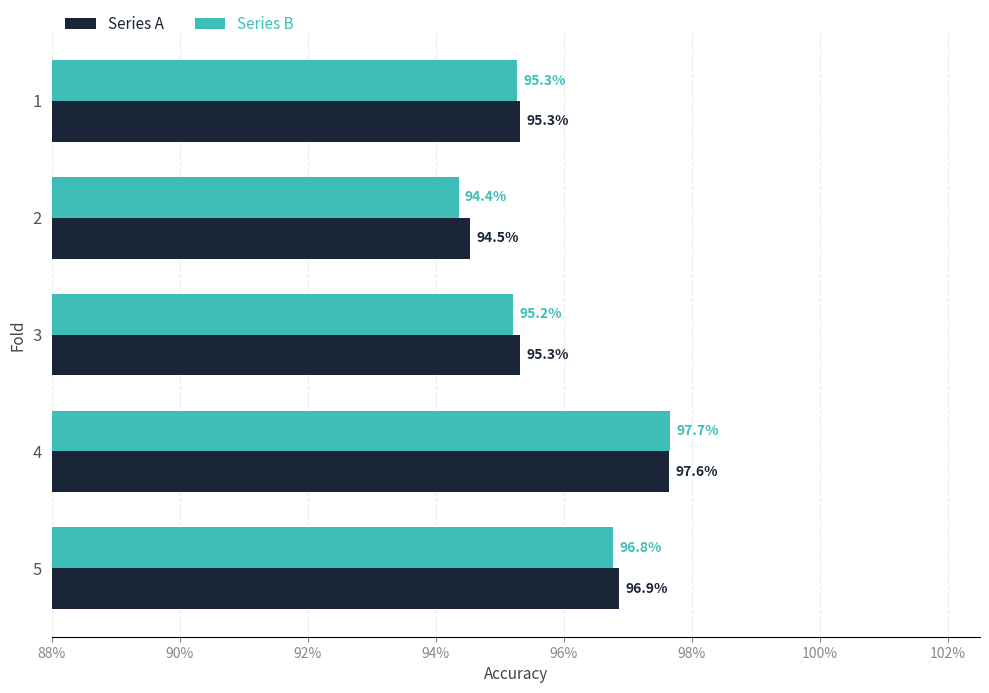

At how many categories does at least one series exceed 0?

5